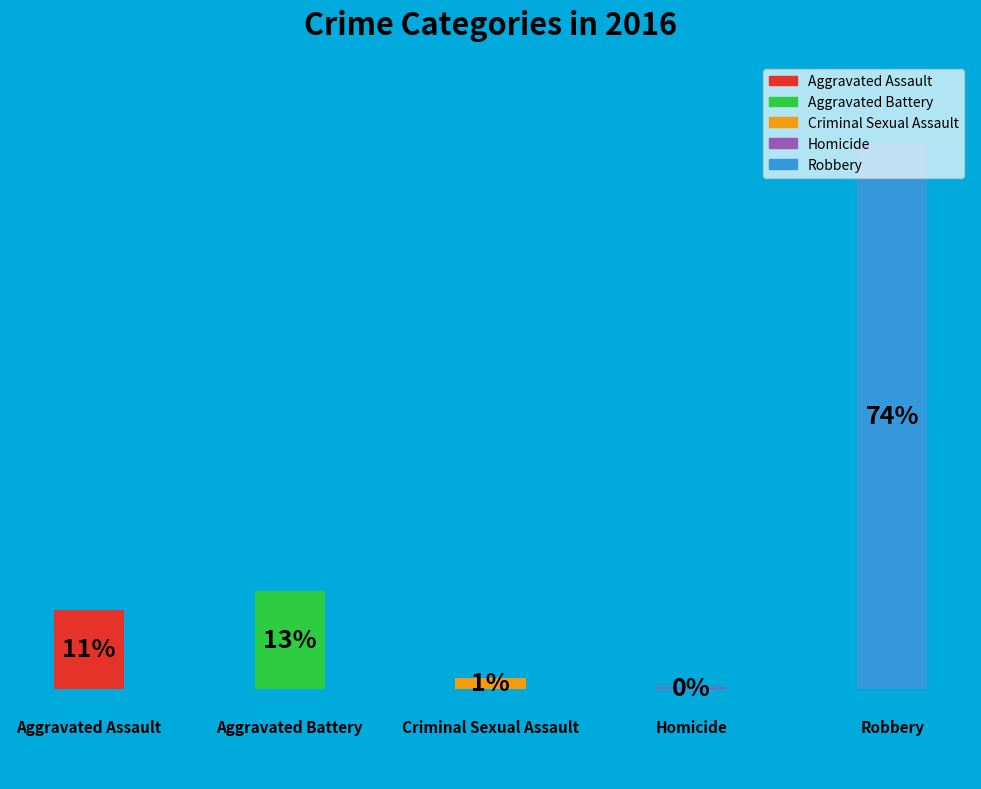

Are the bars horizontal?

No